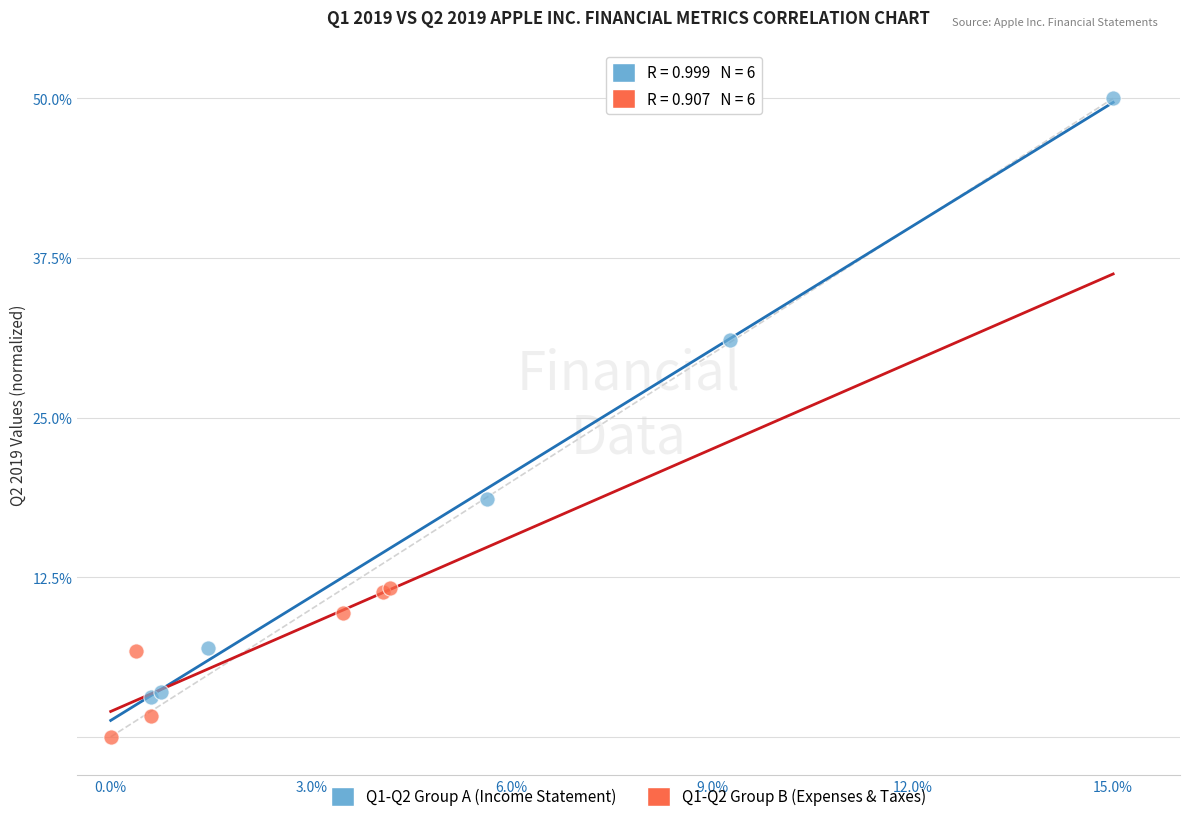

Which series contains the highest Y value?

Q1-Q2 Group A (Income Statement)